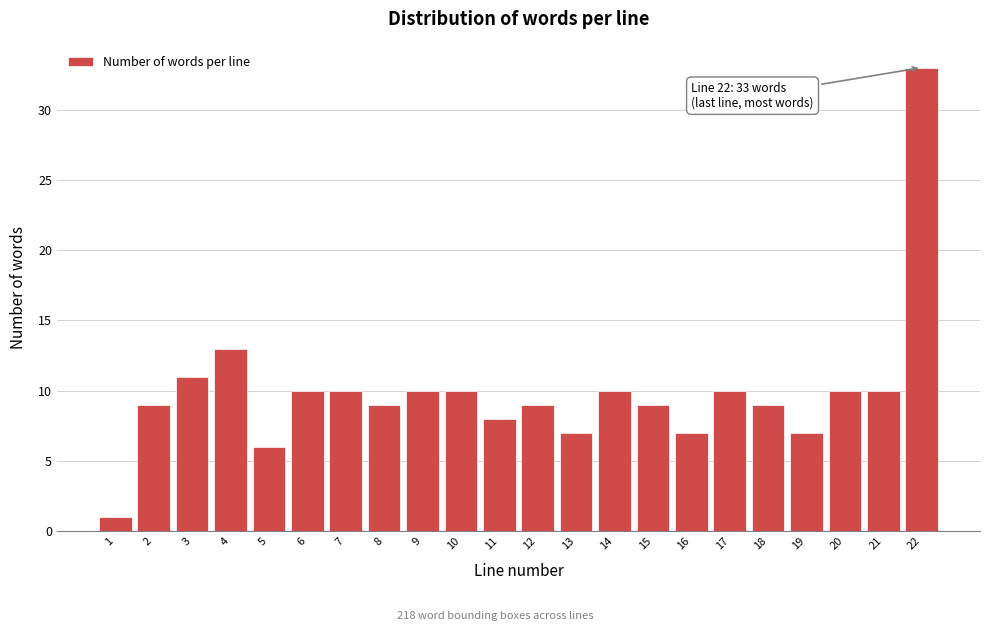

Reading right to left, list all the values displayed in this chart.

22=33	21=10	20=10	19=7	18=9	17=10	16=7	15=9	14=10	13=7	12=9	11=8	10=10	9=10	8=9	7=10	6=10	5=6	4=13	3=11	2=9	1=1